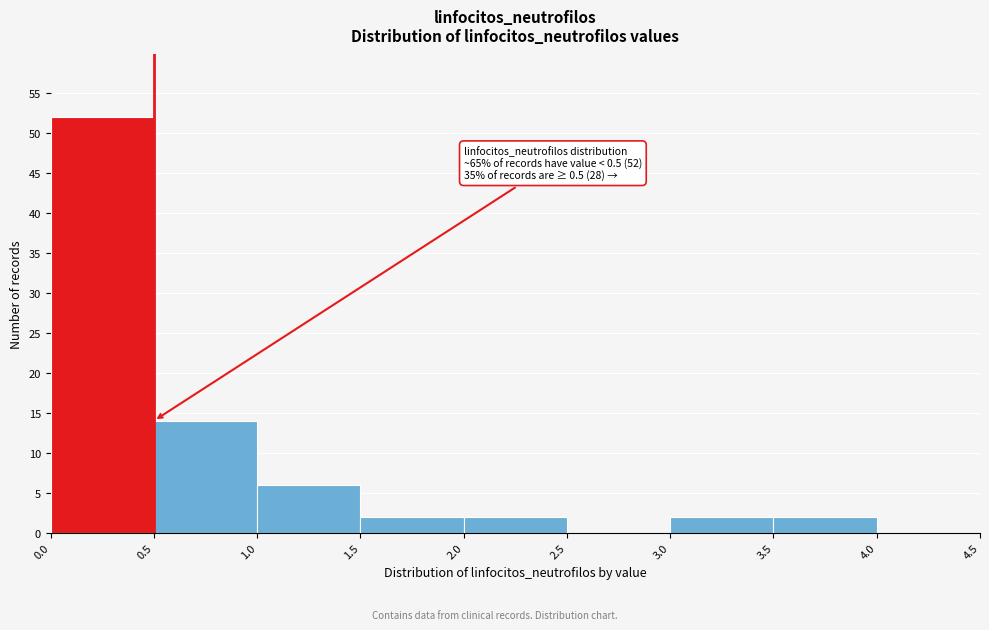

Over which range of the x-axis is the bar tallest?

0.0 to 0.5